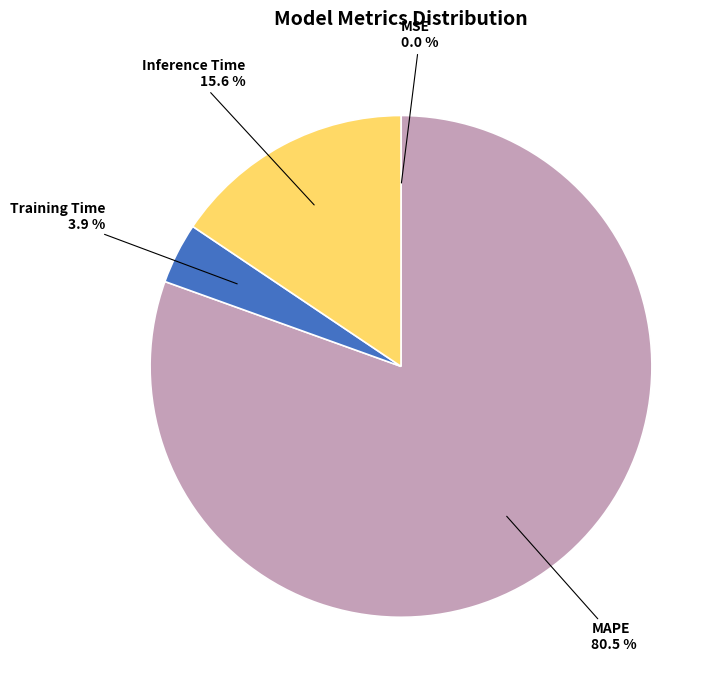

Which has a higher value, MAPE or Training Time?

MAPE